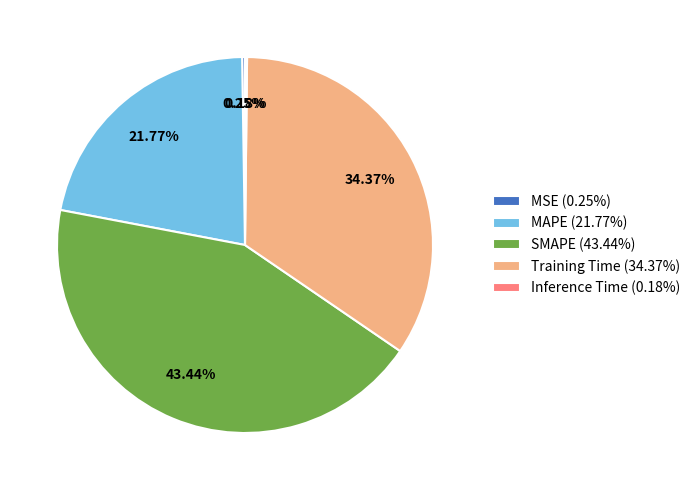

How much of the chart is everything except SMAPE?

56.6%